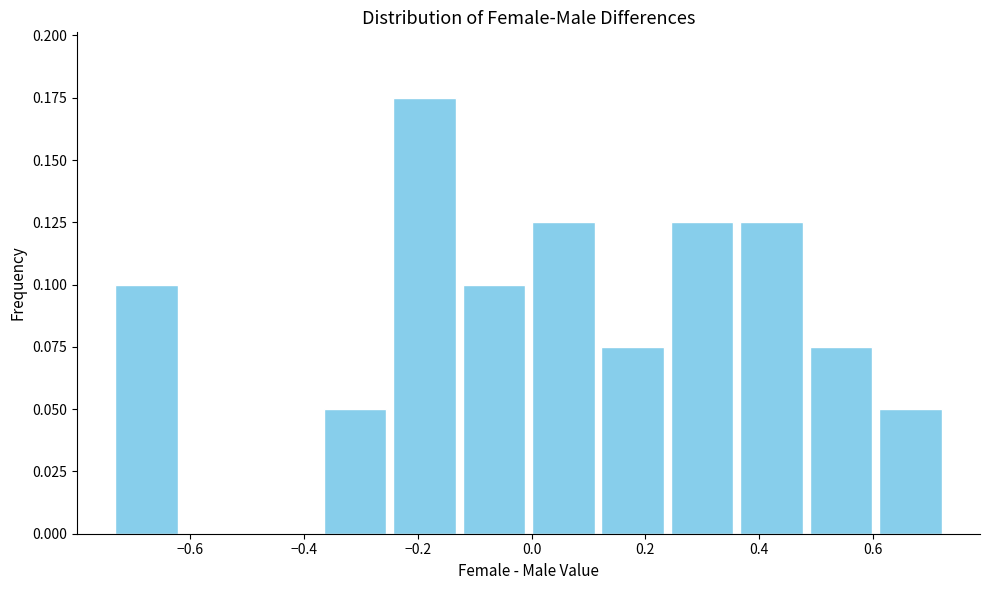

Reading left to right, transcribe this chart: for each bar, give the range it covers on the x-axis and its height. Neither the bar edges nor the heights are printed on the chart, so give them approximately, as read against the axes.

-0.74 to -0.62: 0.100
-0.62 to -0.50: 0
-0.50 to -0.38: 0
-0.38 to -0.24: 0.050
-0.24 to -0.12: 0.175
-0.12 to 0.00: 0.100
0.00 to 0.12: 0.125
0.12 to 0.24: 0.075
0.24 to 0.36: 0.125
0.36 to 0.48: 0.125
0.48 to 0.60: 0.075
0.60 to 0.72: 0.050